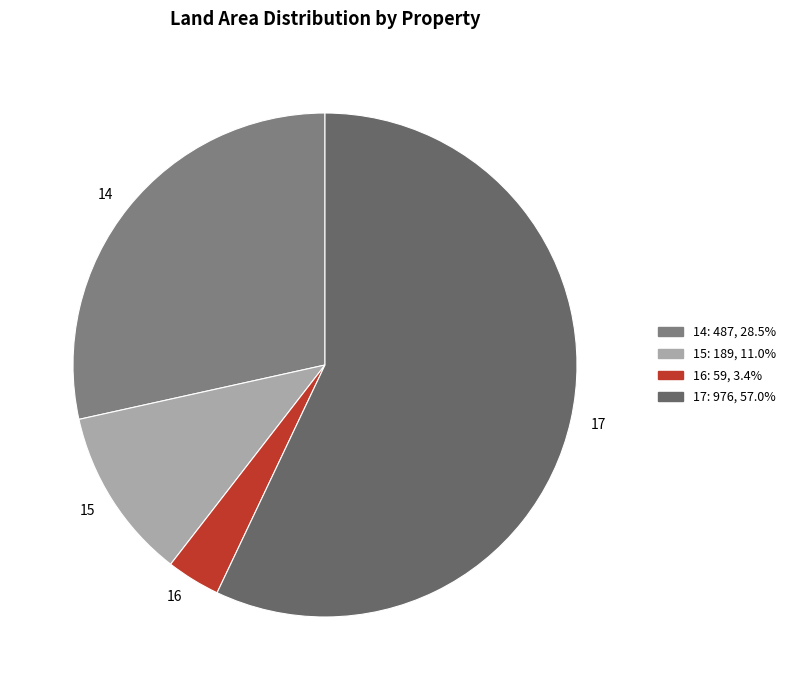

The 17 slice represents 71% of the pie. True or false?

False